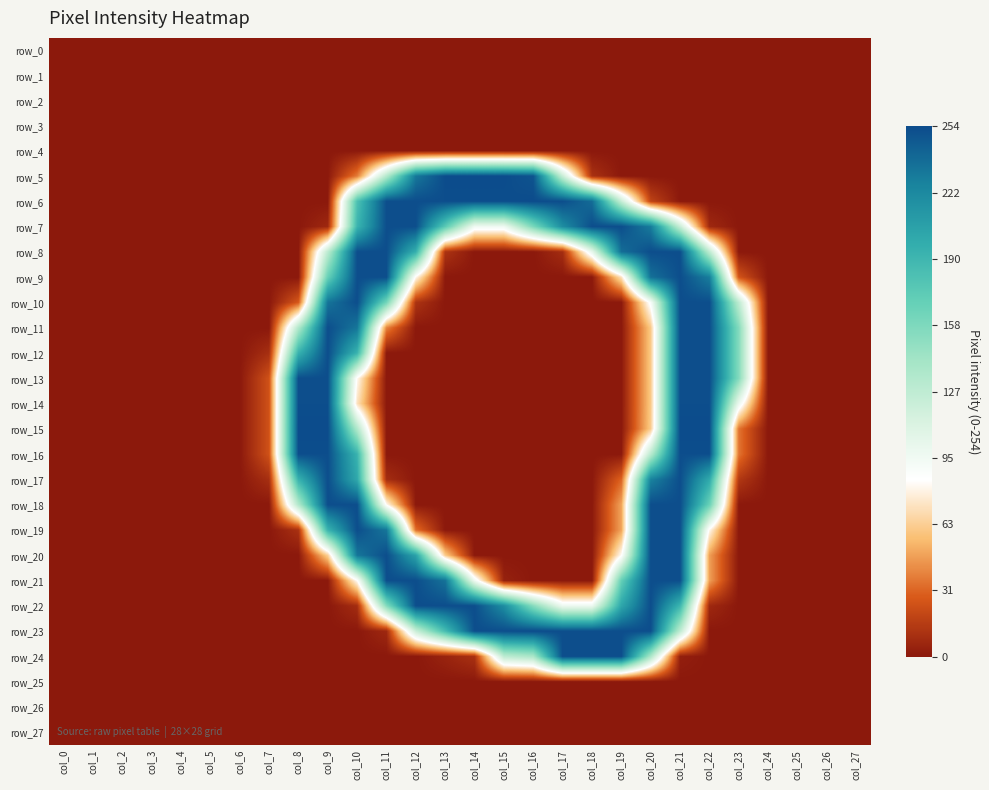

Between col_10 and col_1, which is larger?

col_10